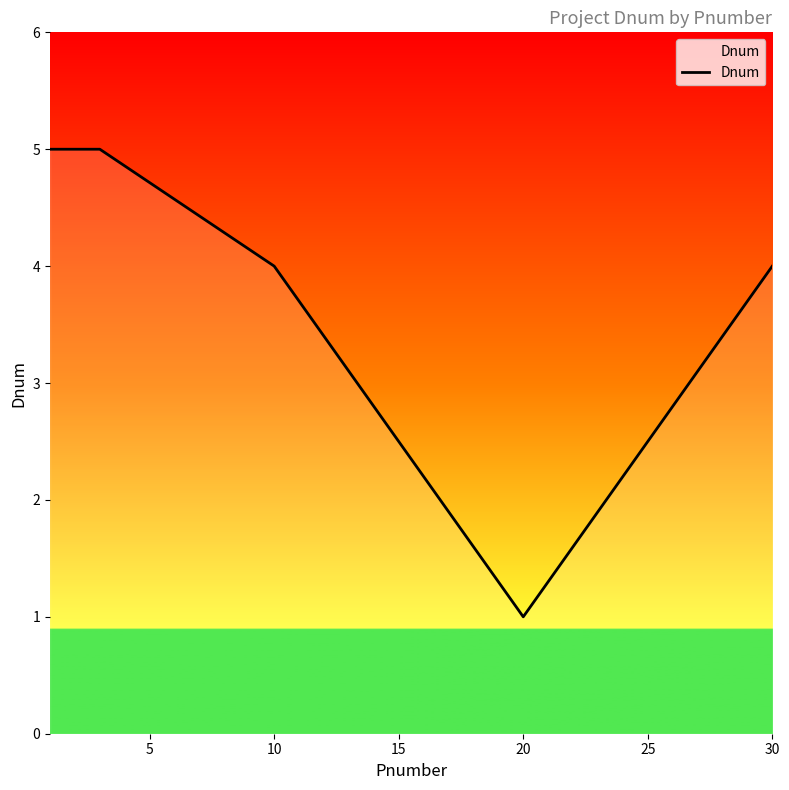

True or false: there are more than 1 points higher than both neighbors.

False